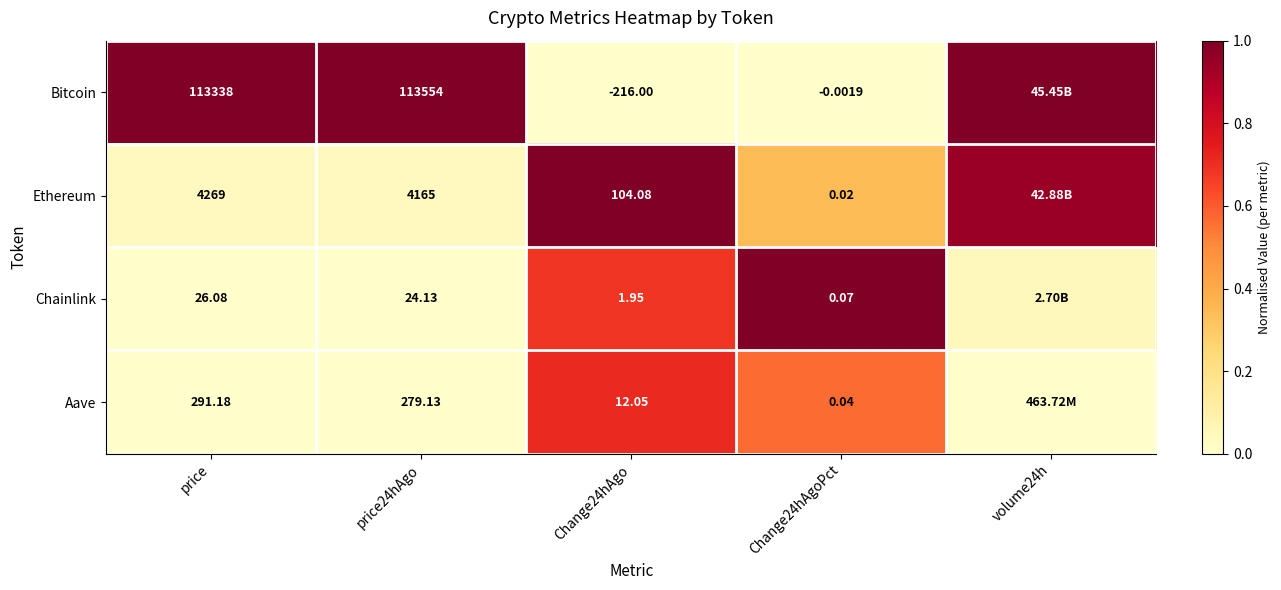

Rank the series at Change24hAgo from lowest to highest value.

Bitcoin, Chainlink, Aave, Ethereum